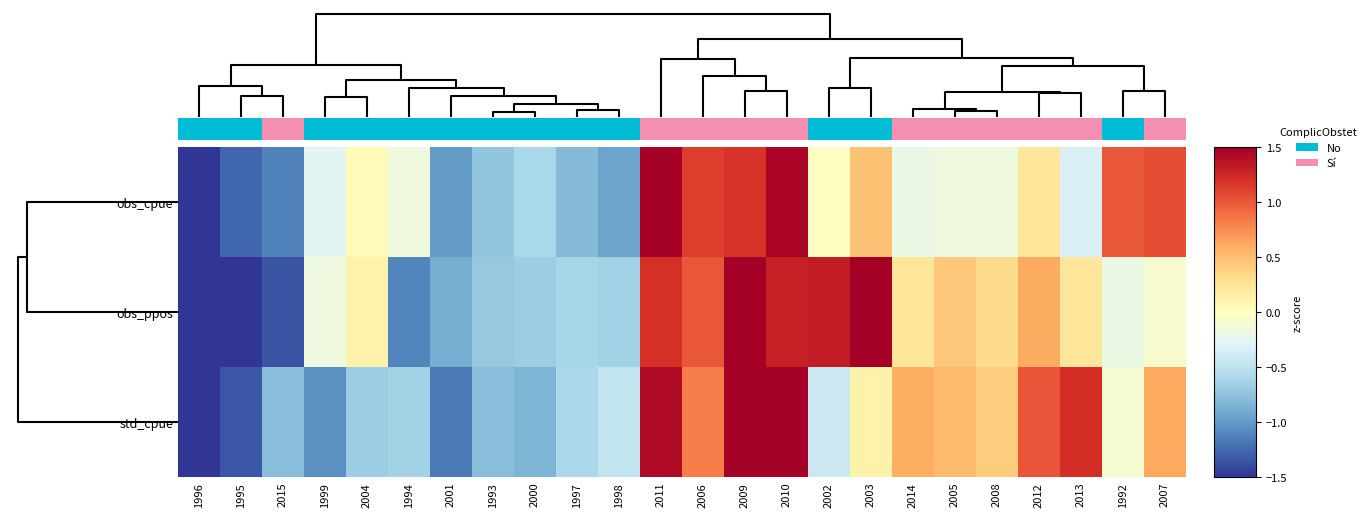

What is the difference between the obs_ppos values at 2009 and 2003?

0.1